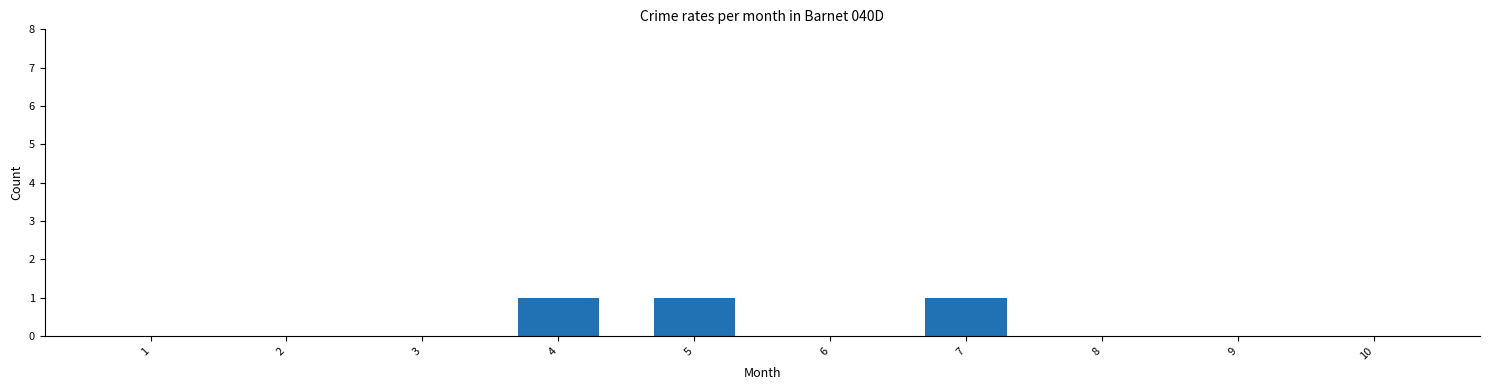

Reading right to left, list all the values displayed in this chart.

0	0	0	1	0	1	1	0	0	0